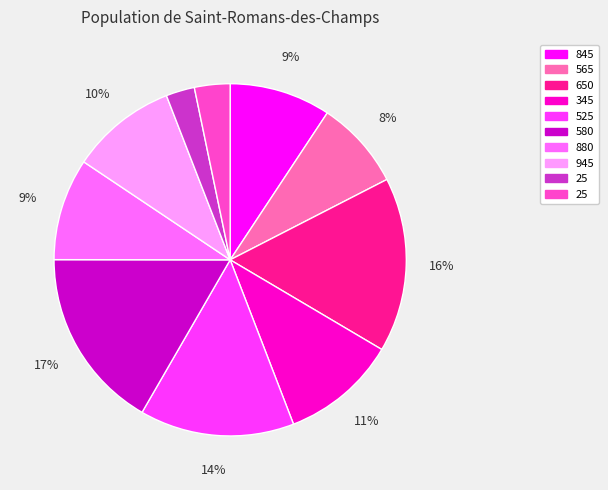

Count the number of slices in the pie.

10